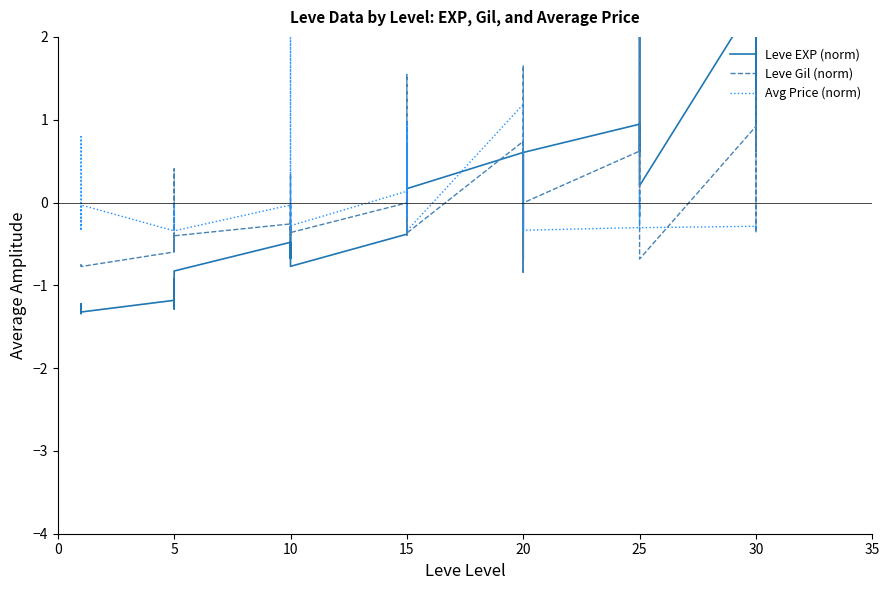

How many interior local valleys does the Avg Price (norm) series have?

13